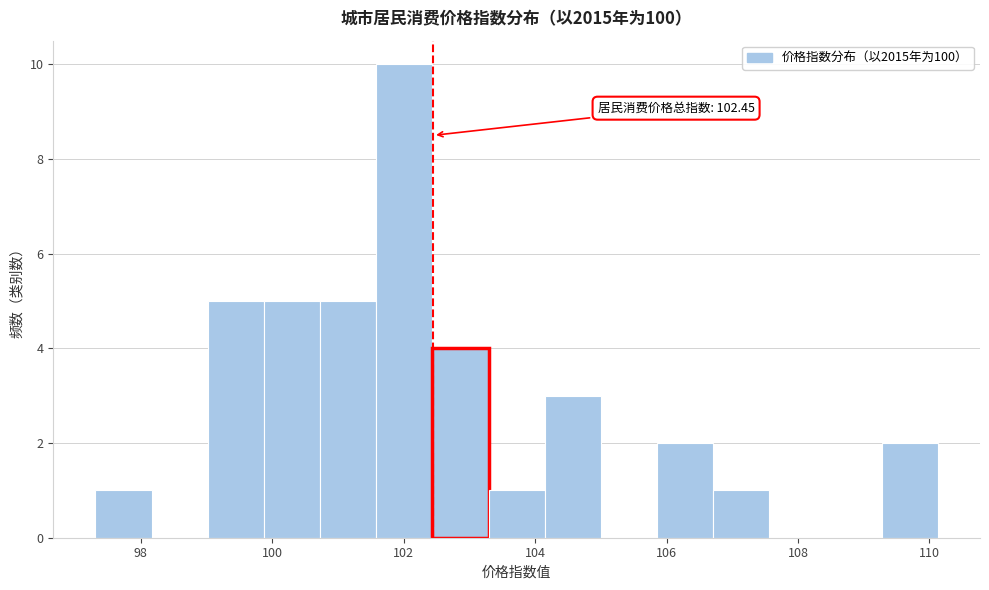

Which range on the x-axis has the tallest bar?

101.6 to 102.4